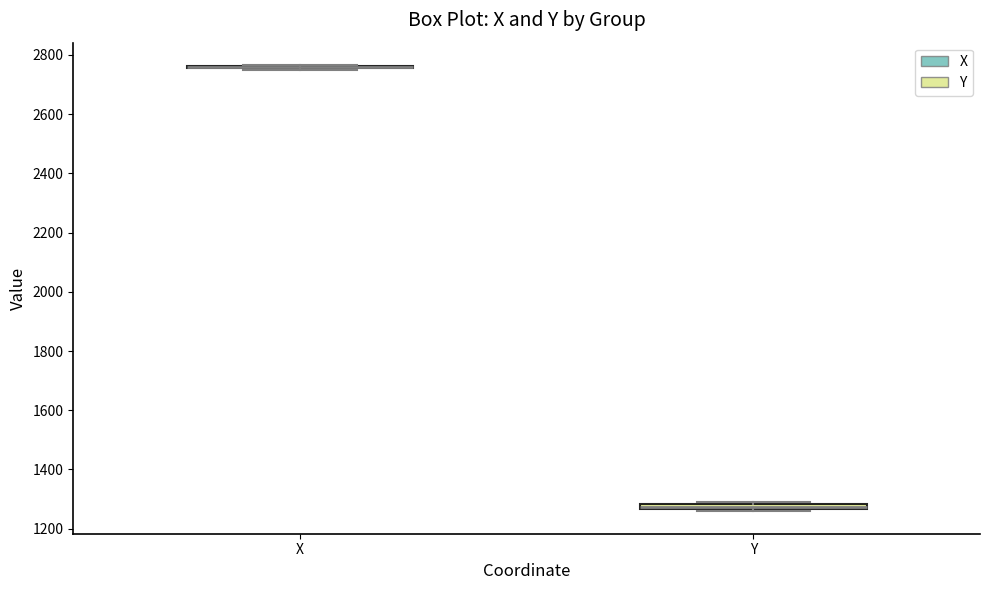

Where is the upper edge of the box for Y on the y-axis? The values are not printed on the chart, so give them approximately, as read against the axis.

1280